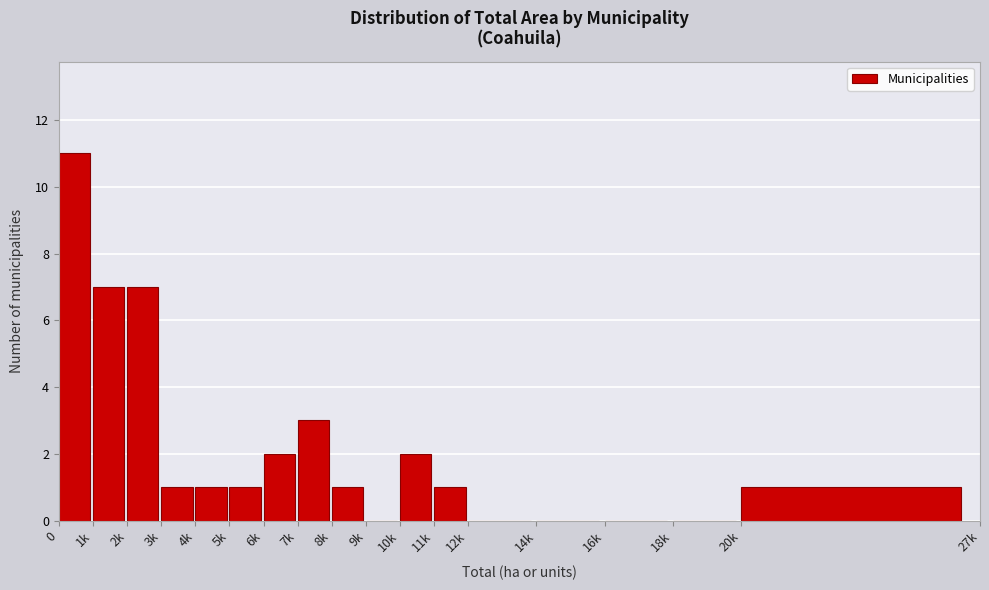

Reading right to left, extract all data points from this chart.

20k=1	18k=0	16k=0	14k=0	12k=0	11k=1	10k=2	9k=0	8k=1	7k=3	6k=2	5k=1	4k=1	3k=1	2k=7	1k=7	0=11